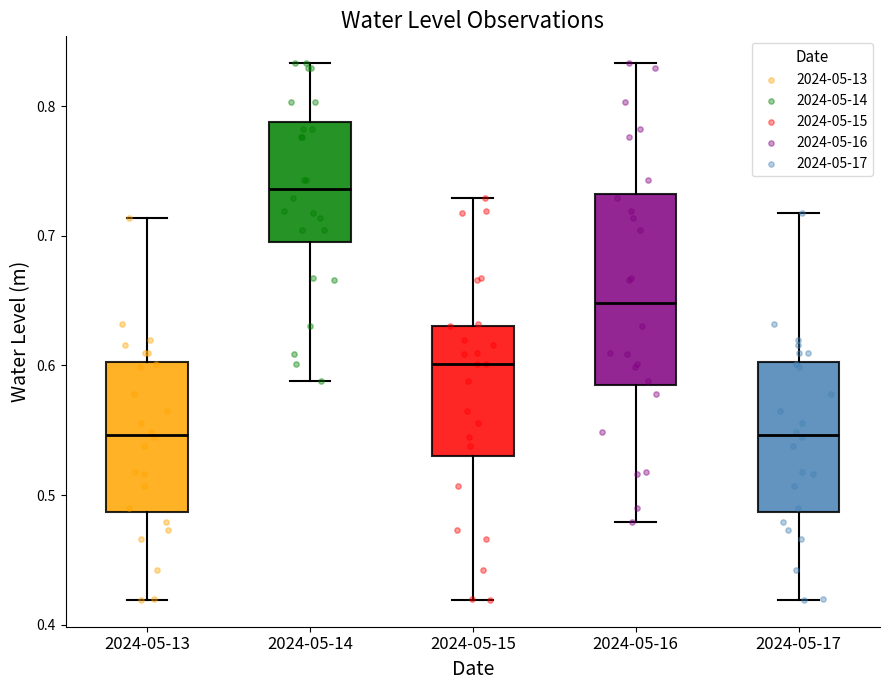

Where does the median line of the box for 2024-05-17 sit on the y-axis? The values are not printed on the chart, so give them approximately, as read against the axis.

0.55